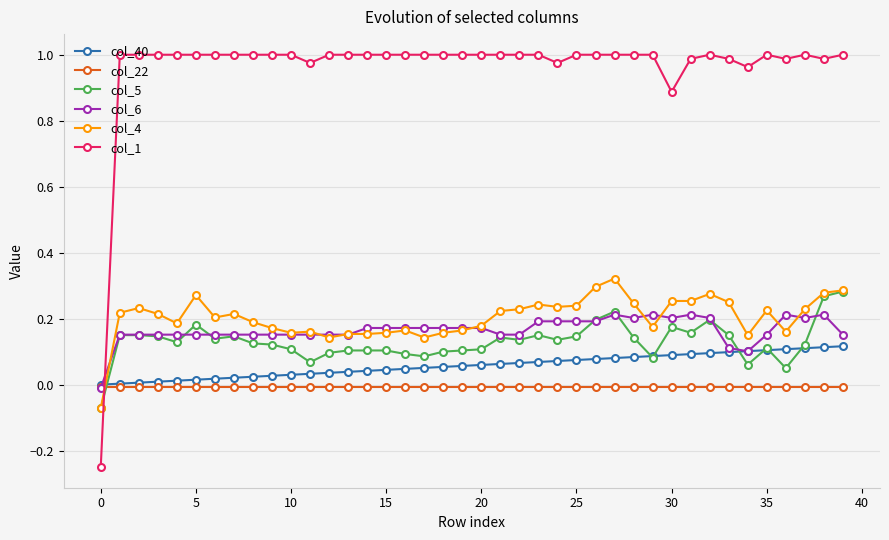

Which series ends up on top after the final intersection of col_6 and col_1?

col_1